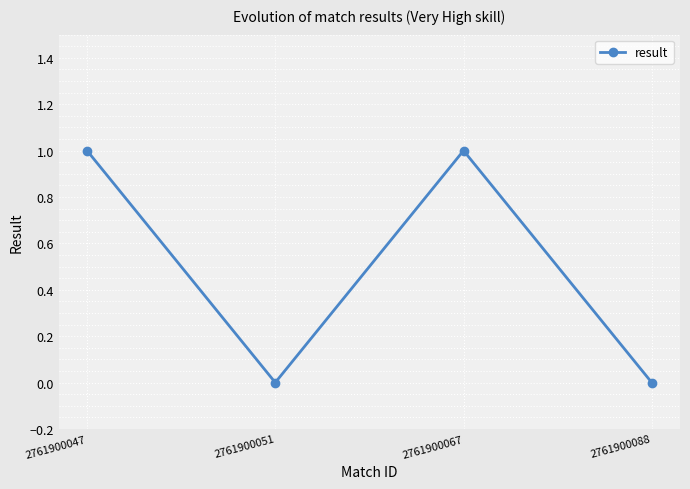

True or false: the data shows 1 at 2761900067.

True